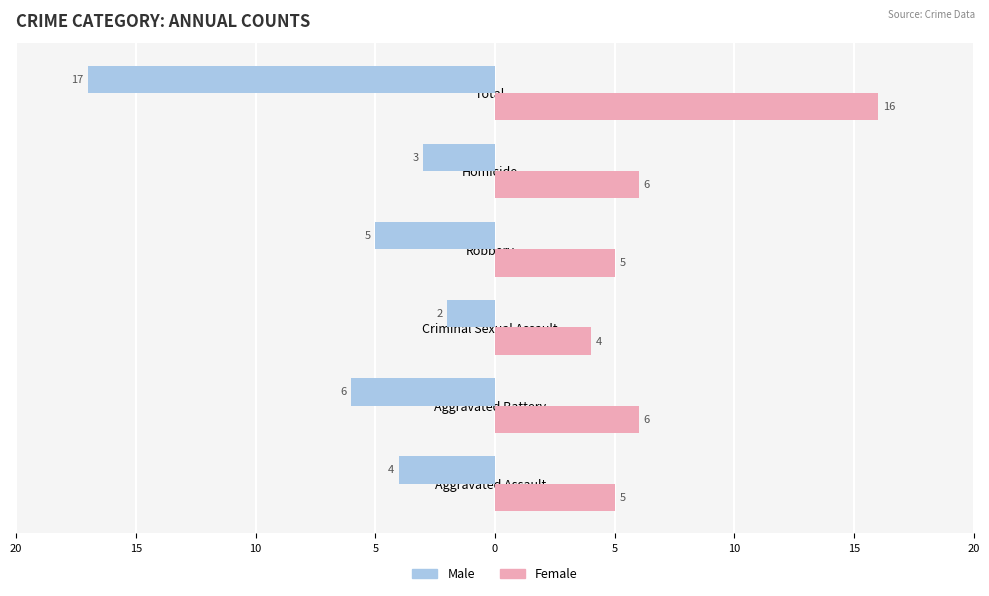

Which series has the widest spread of values?

Male